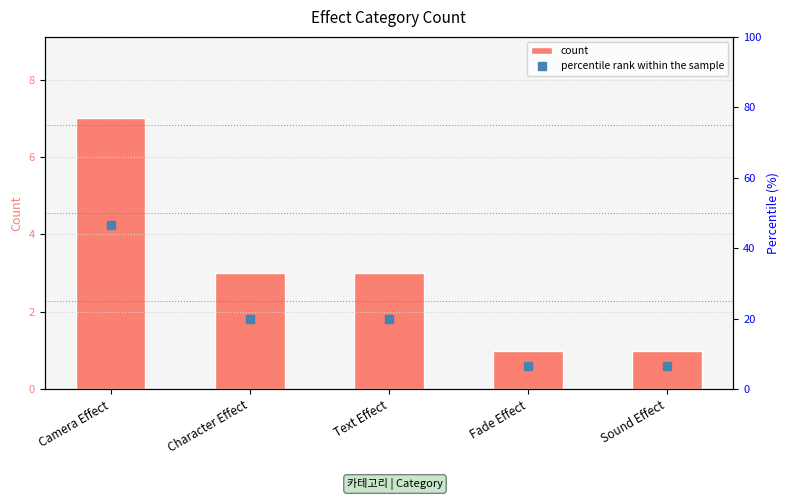

What is the difference between the maximum and minimum values in the percentile rank within the sample series?

40.0